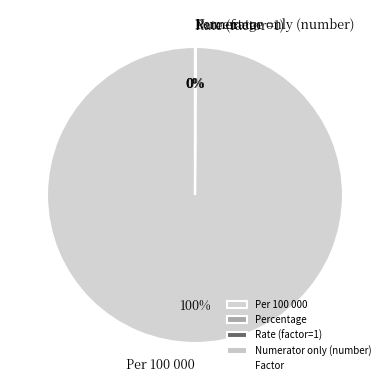

True or false: Per 100 000 accounts for 100% of the total.

True